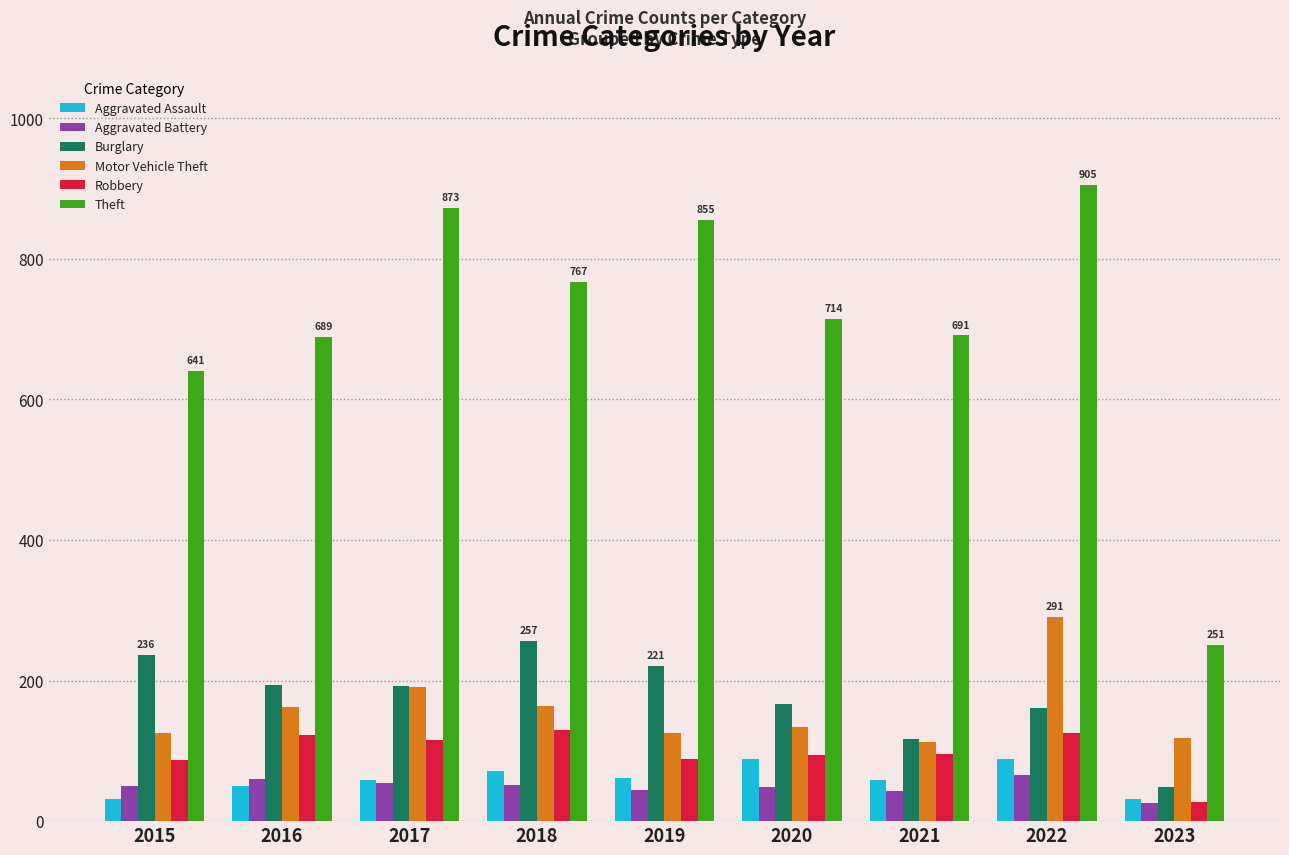

What is the approximate value of Burglary at 2020, to the nearest 10?

170